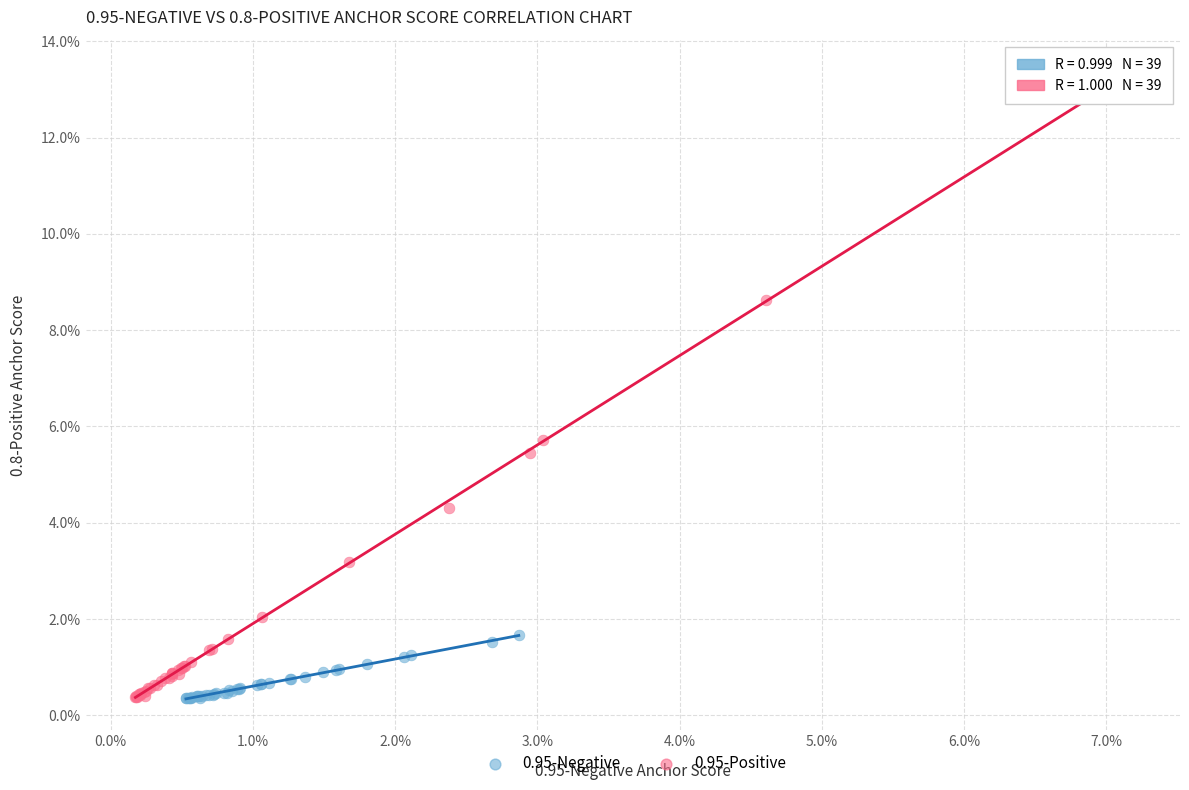

Which series contains the highest Y value?

0.95-Positive